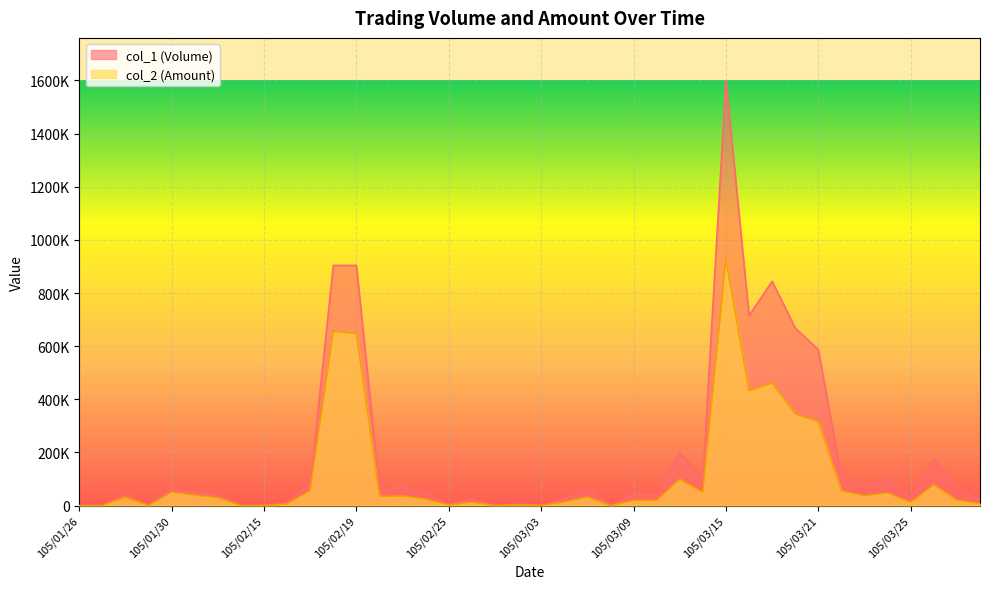

What is the value of the col_1 (Volume) point at the 29th from the left?

1600000